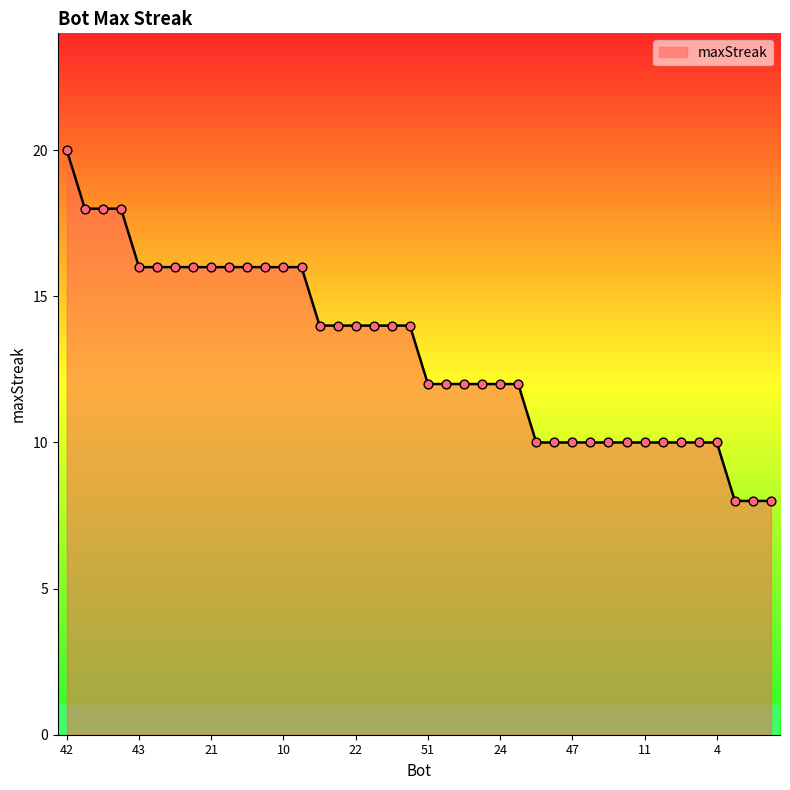

What is the greatest value displayed?

20